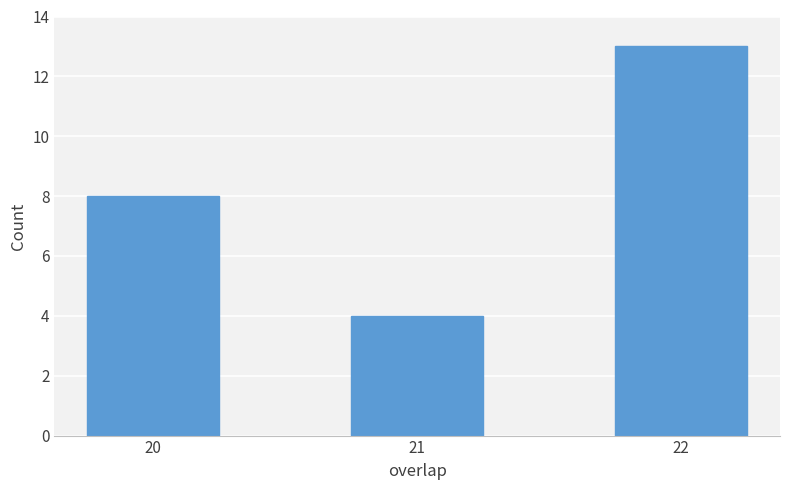

Reading left to right, list all the values displayed in this chart.

8	4	13